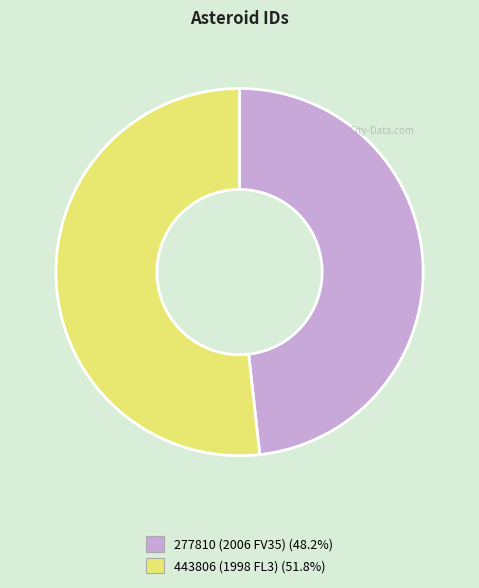

Is it true that 443806 (1998 FL3) is 52% of the pie?

True